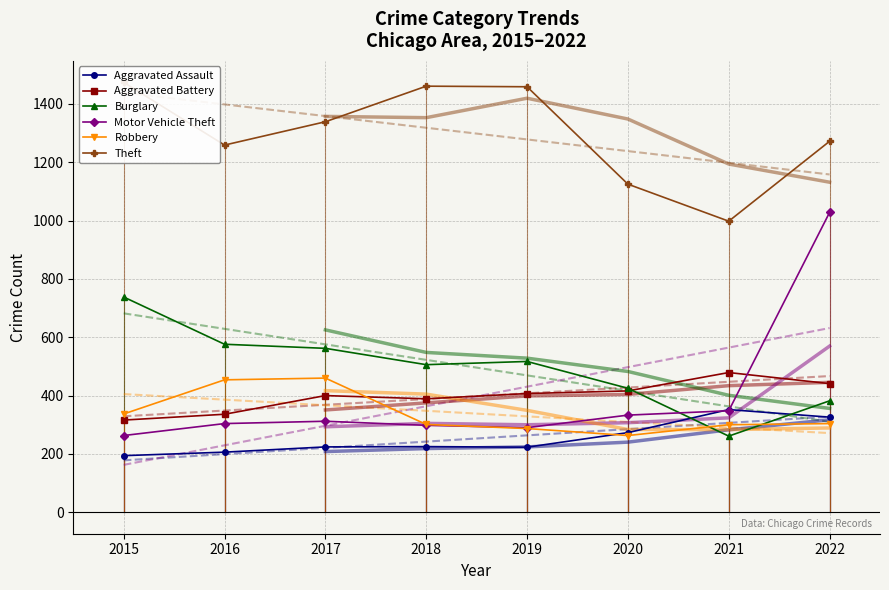

At which label does Robbery reach its peak?

2017